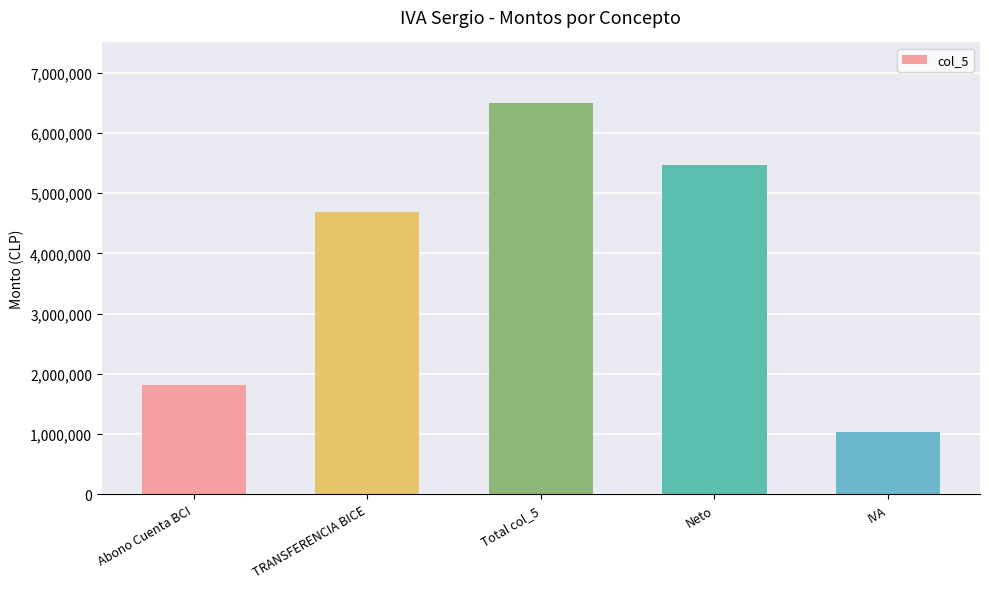

What is the difference between the second highest and second lowest values?

3645969